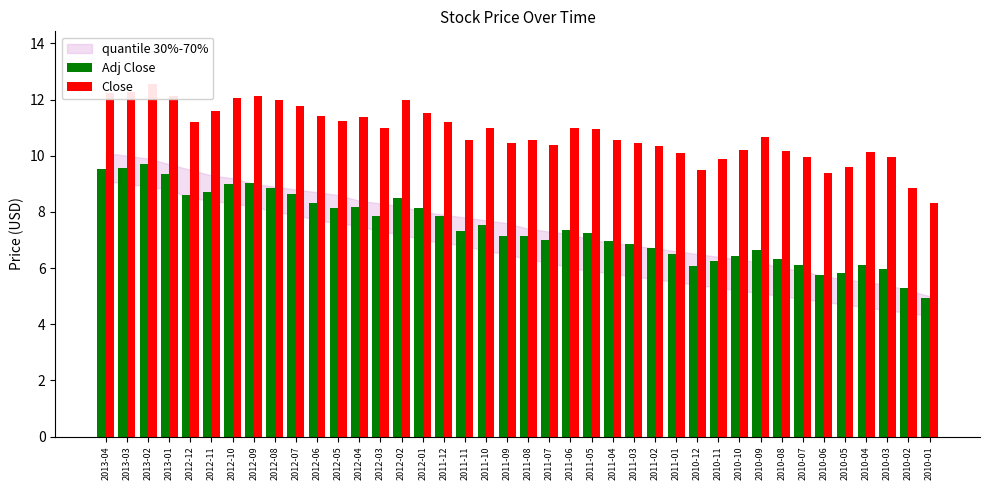

What is the sum of the Adj Close values at 2012-10 and 2011-09?

16.2